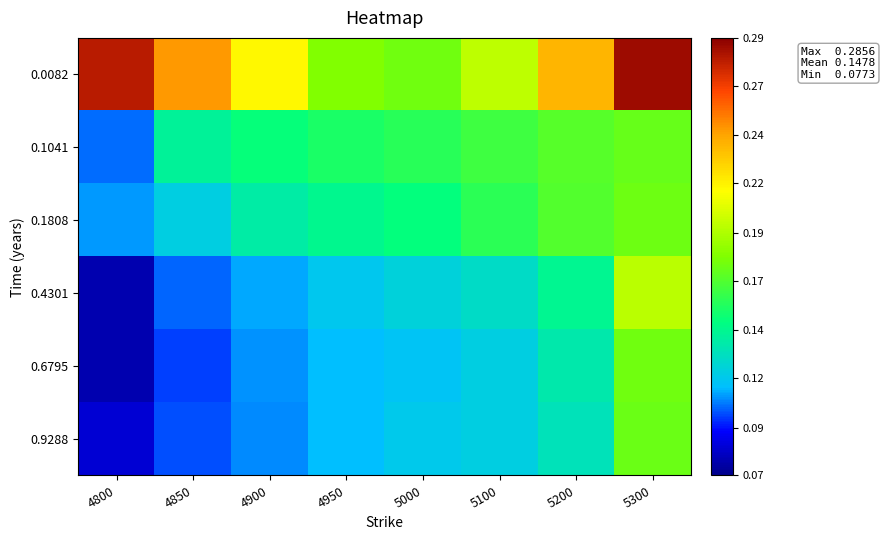

Reading left to right, list all the values displayed in this chart.

0.0082: 4800=0.3	4850=0.2	4900=0.2	4950=0.2	5000=0.2	5100=0.2	5200=0.2	5300=0.3
0.1041: 4800=0.1	4850=0.1	4900=0.1	4950=0.2	5000=0.2	5100=0.2	5200=0.2	5300=0.2
0.1808: 4800=0.1	4850=0.1	4900=0.1	4950=0.1	5000=0.1	5100=0.2	5200=0.2	5300=0.2
0.4301: 4800=0.1	4850=0.1	4900=0.1	4950=0.1	5000=0.1	5100=0.1	5200=0.1	5300=0.2
0.6795: 4800=0.1	4850=0.1	4900=0.1	4950=0.1	5000=0.1	5100=0.1	5200=0.1	5300=0.2
0.9288: 4800=0.1	4850=0.1	4900=0.1	4950=0.1	5000=0.1	5100=0.1	5200=0.1	5300=0.2